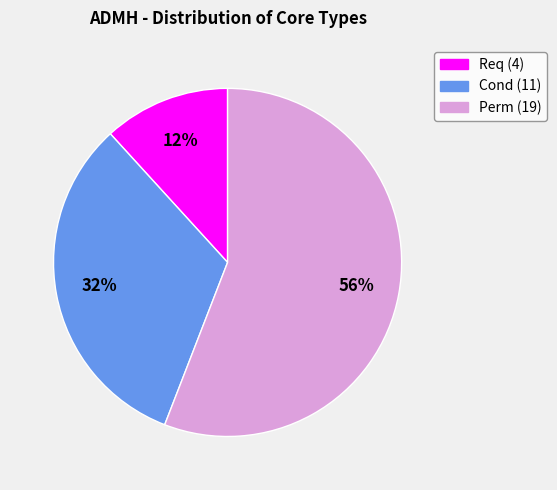

Which category has the smallest portion of the pie?

Req